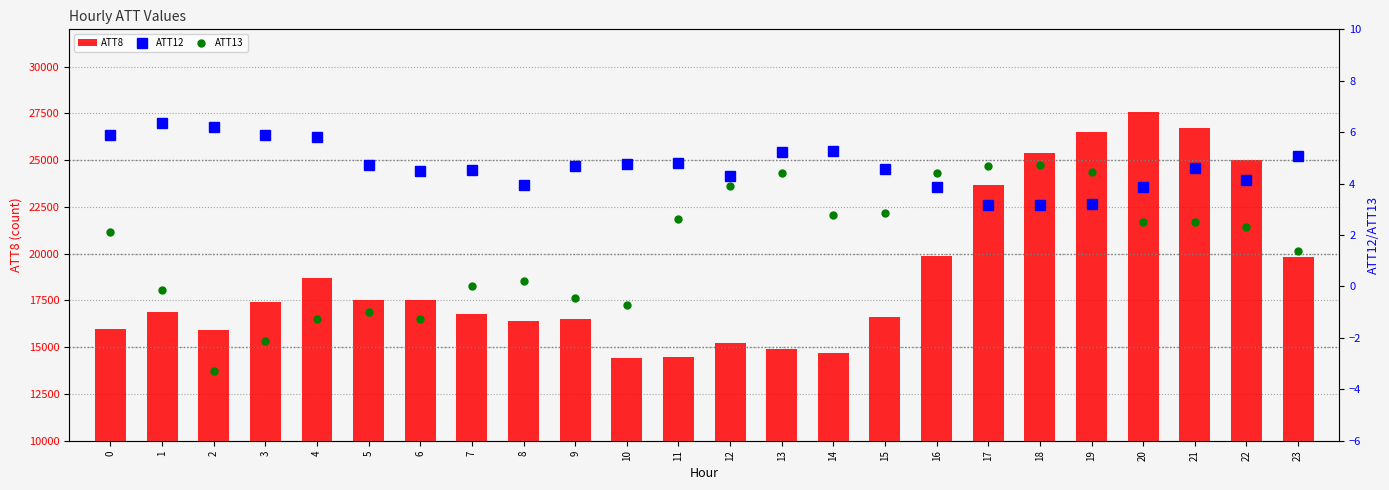

At which label is ATT13 closest to 0?

7